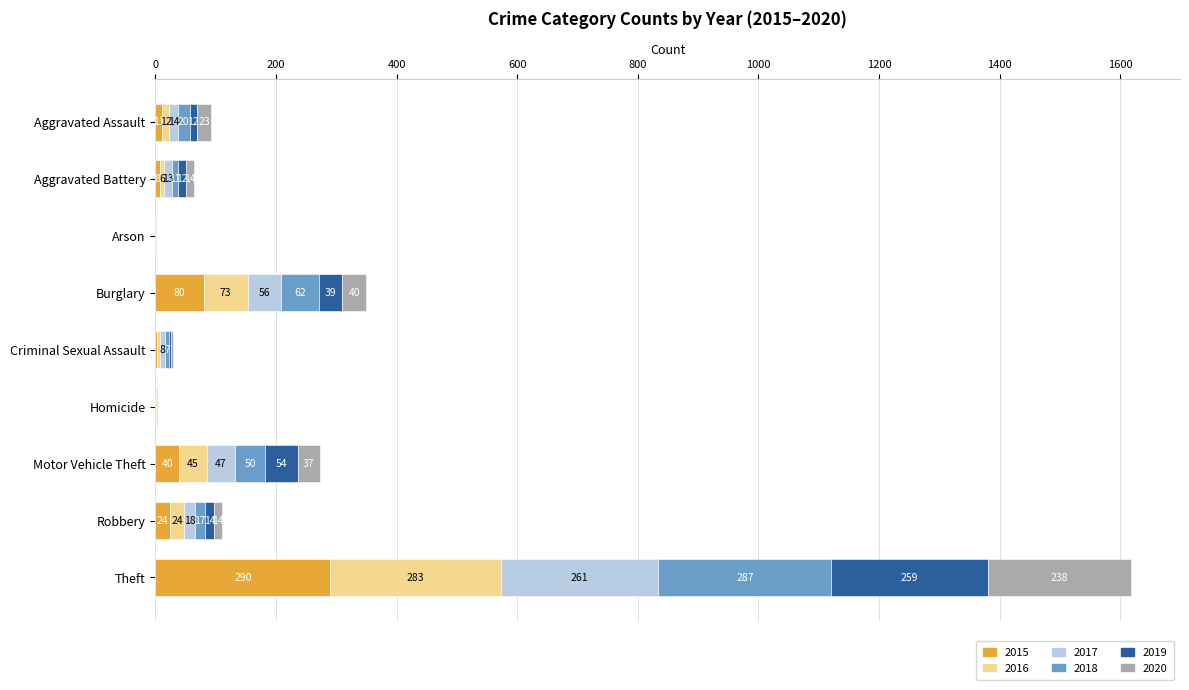

What is the total value across all series at Aggravated Battery?

64